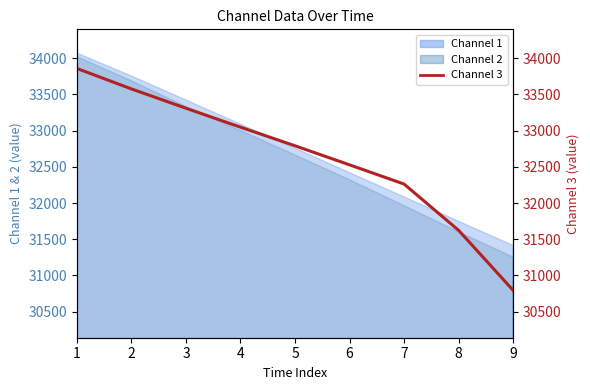

The chart shows a value of 30795.0 at 9. True or false?

True